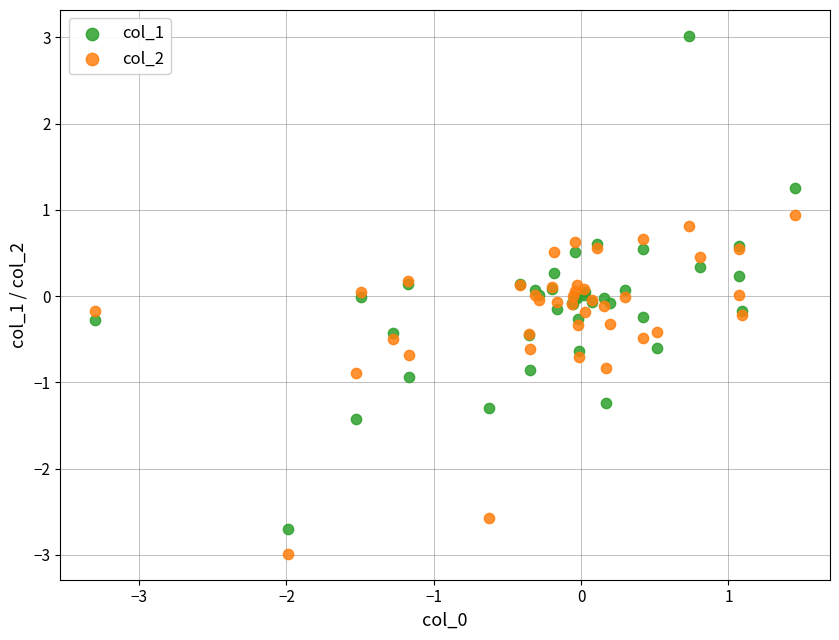

Which series has the largest Y range (max minus min)?

col_1